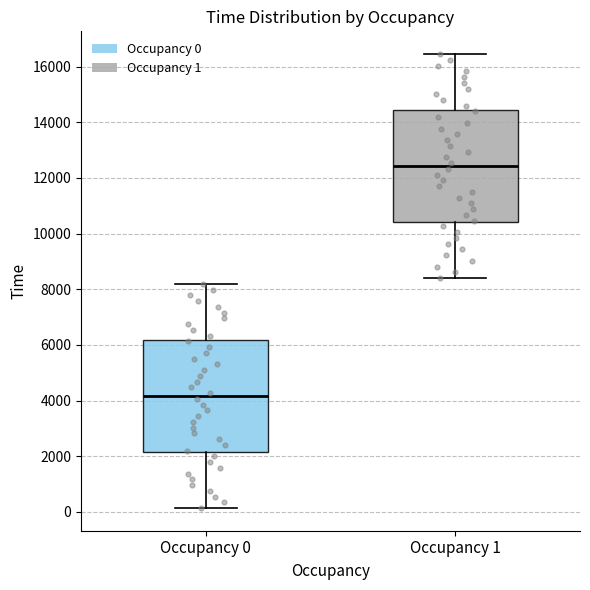

Which box has the lowest median line?

Occupancy 0